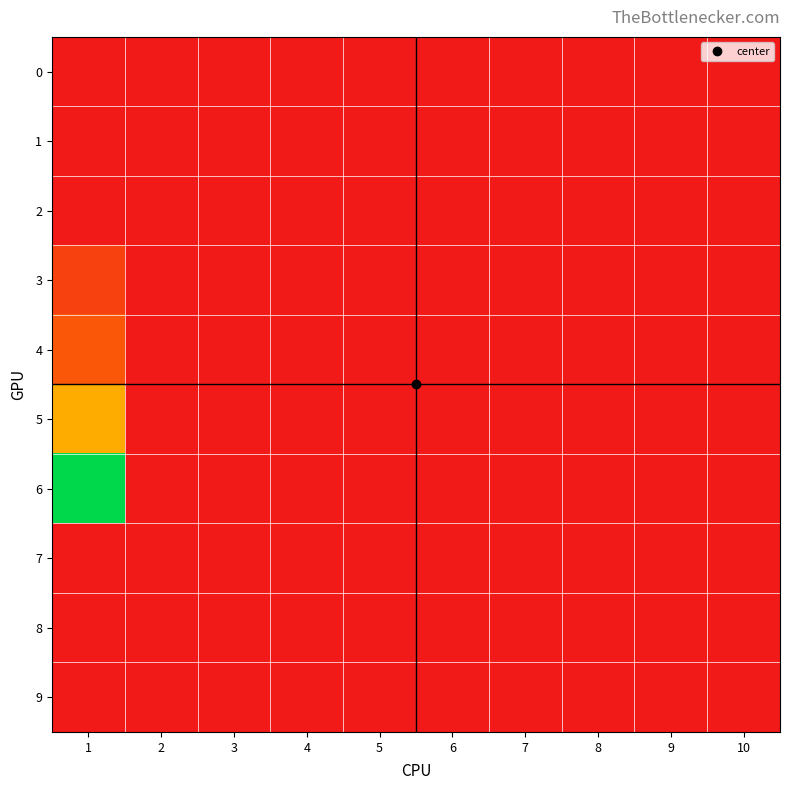

Rank the series by their maximum value, from lowest to highest.

0, 1, 2, 7, 8, 9, 3, 4, 5, 6